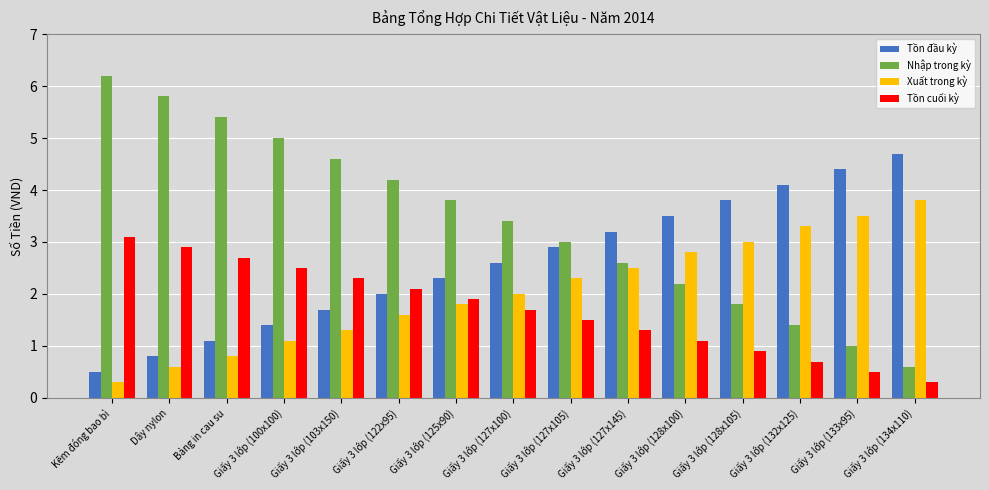

What is the total value across all series at Giấy 3 lớp (134x110)?

9.4